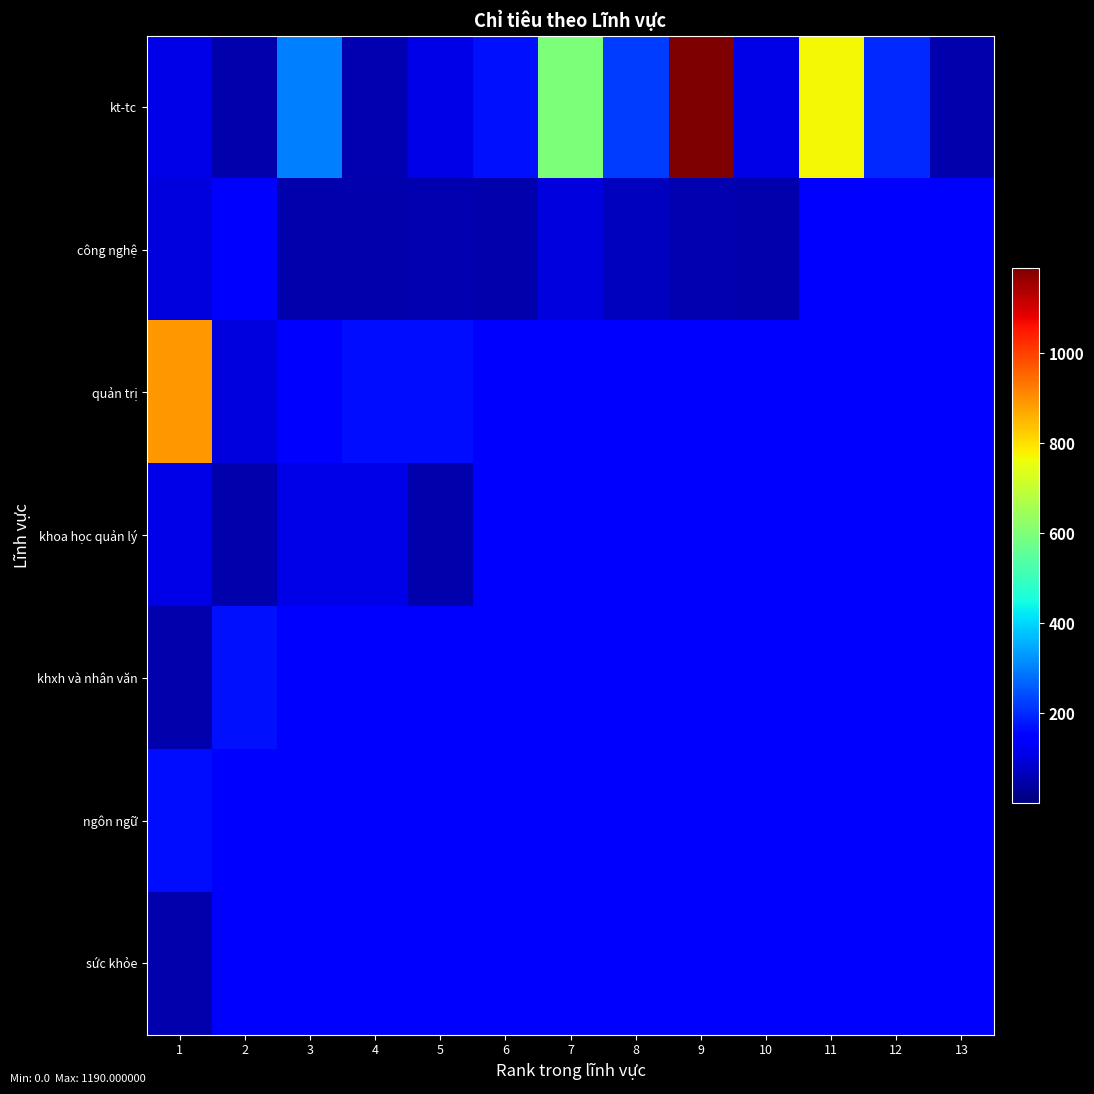

Which series has the largest range (max minus min)?

kt-tc